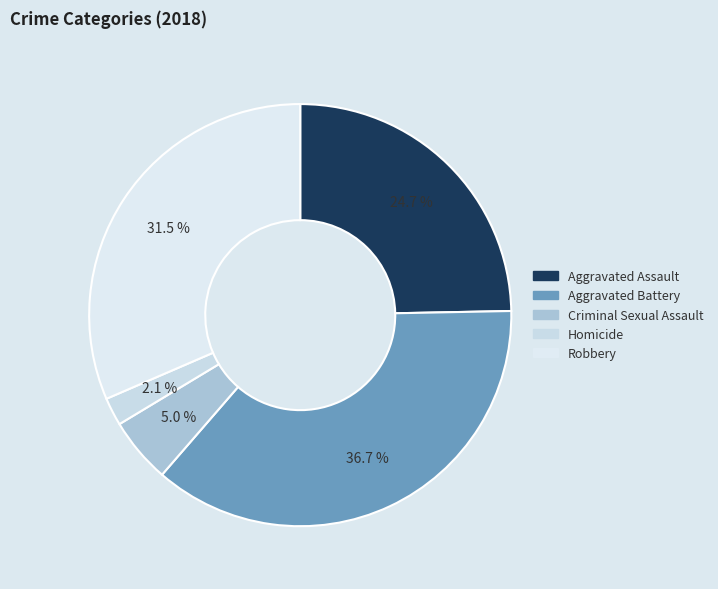

To the nearest percent, what is the average slice percentage?

20%